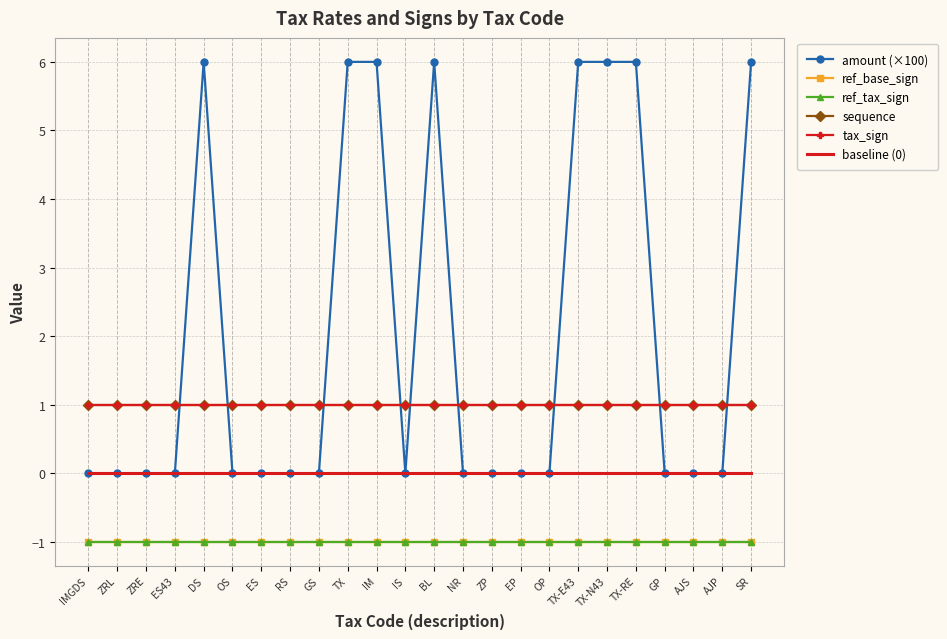

True or false: amount (×100) has a value of 0 at ES.

True